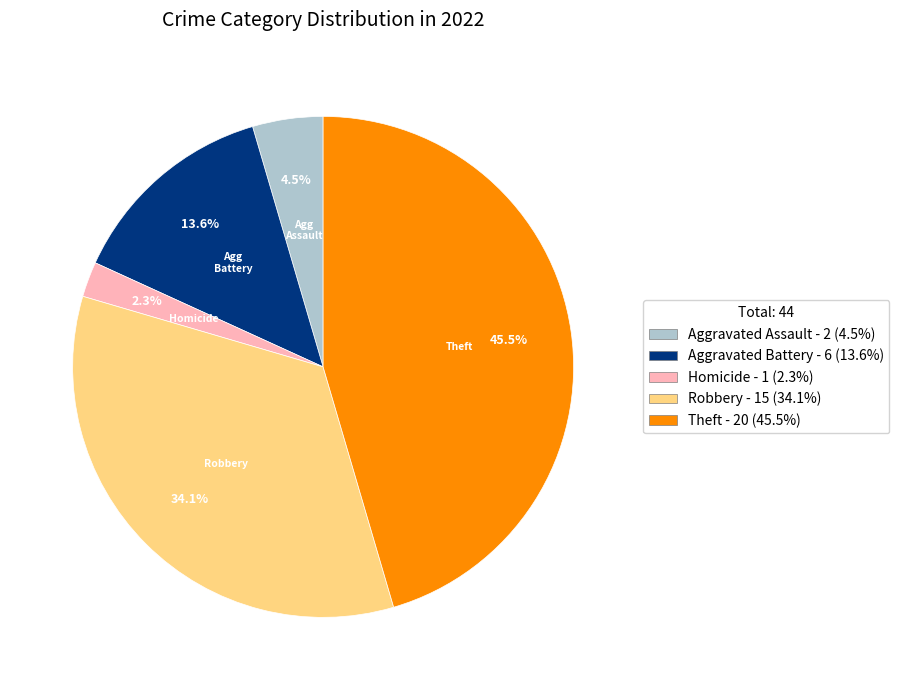

Does any single category account for the majority?

No